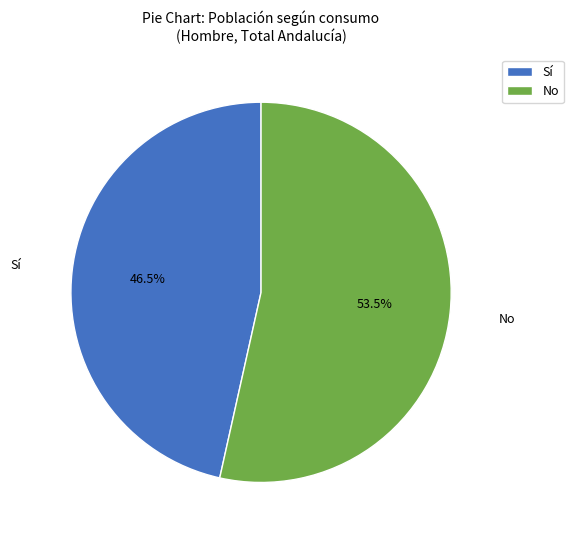

Between No and Sí, which is larger?

No